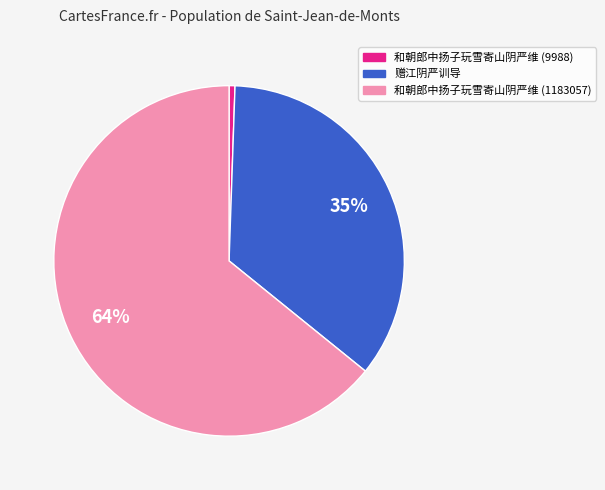

What is the smallest slice in the pie chart?

和朝郎中扬子玩雪寄山阴严维 (9988)